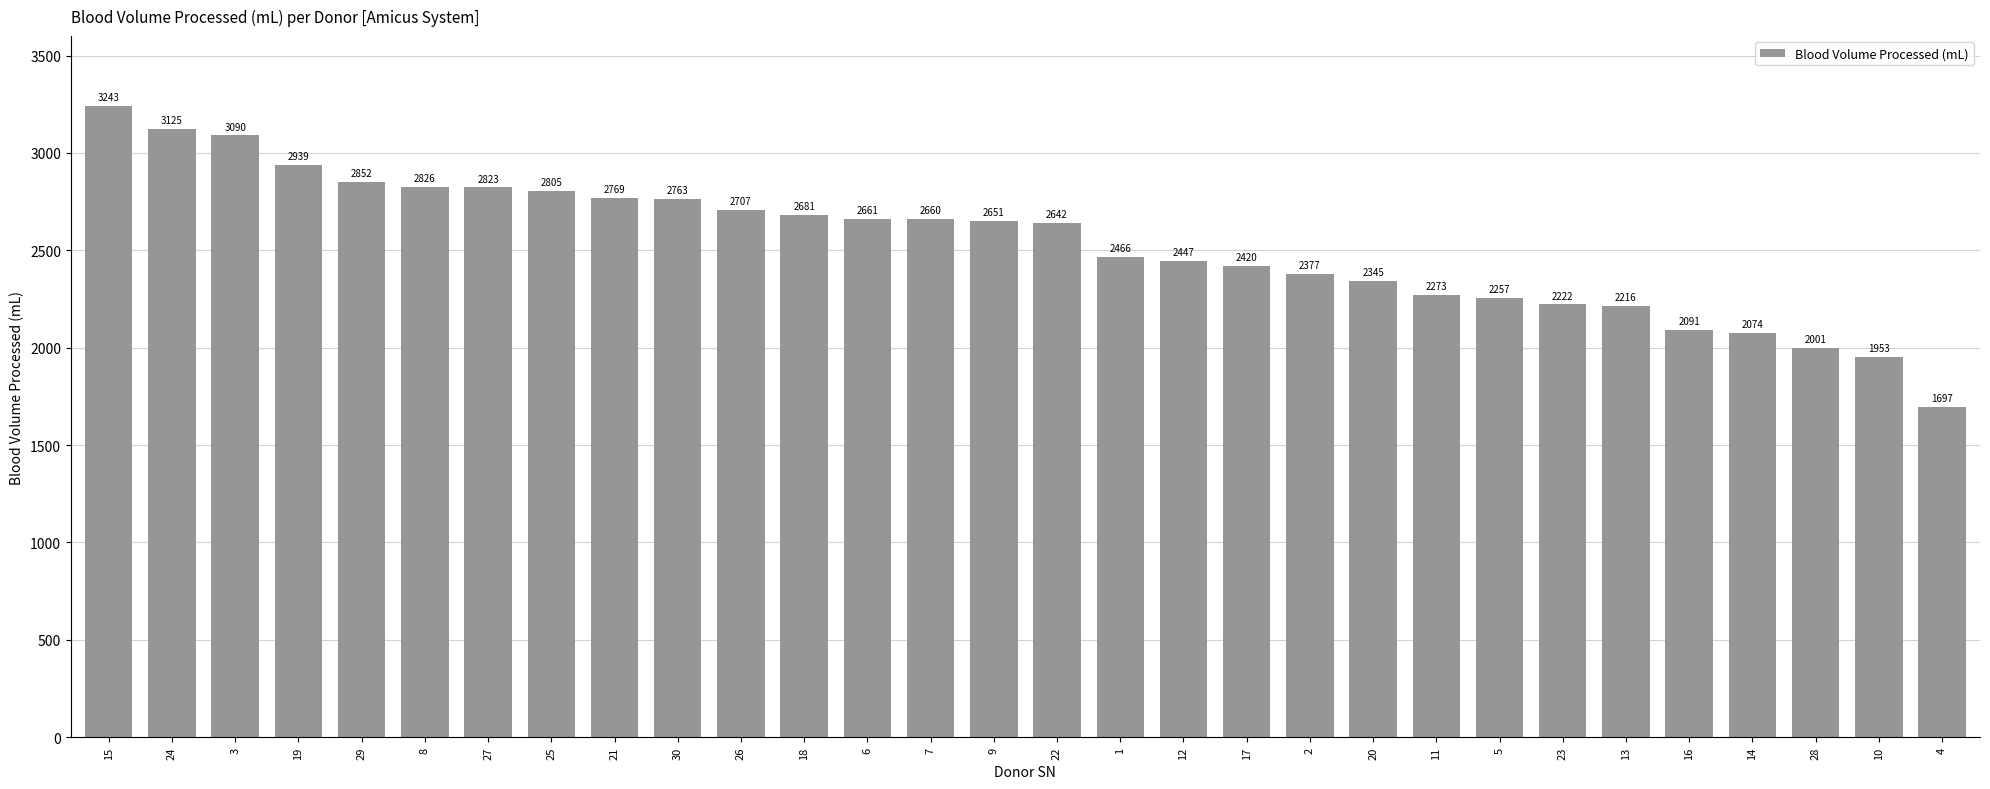

At which label is the value closest to 2470?

1